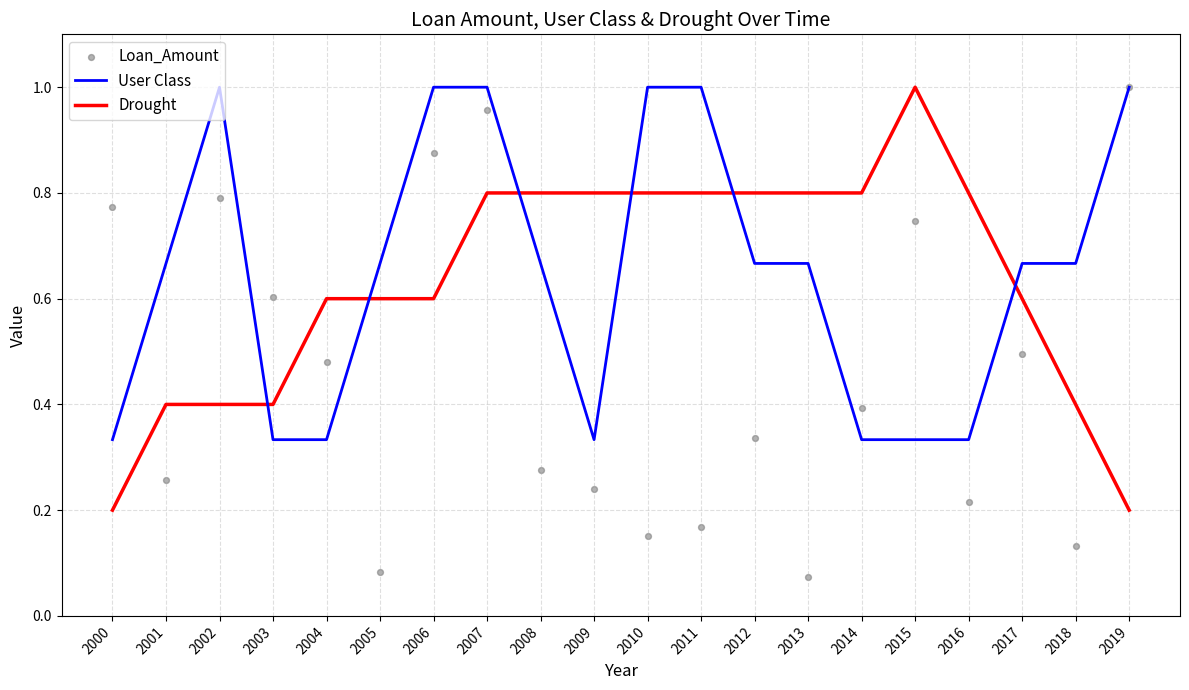

What are all the series names shown in the legend?

User Class, Drought, Loan_Amount